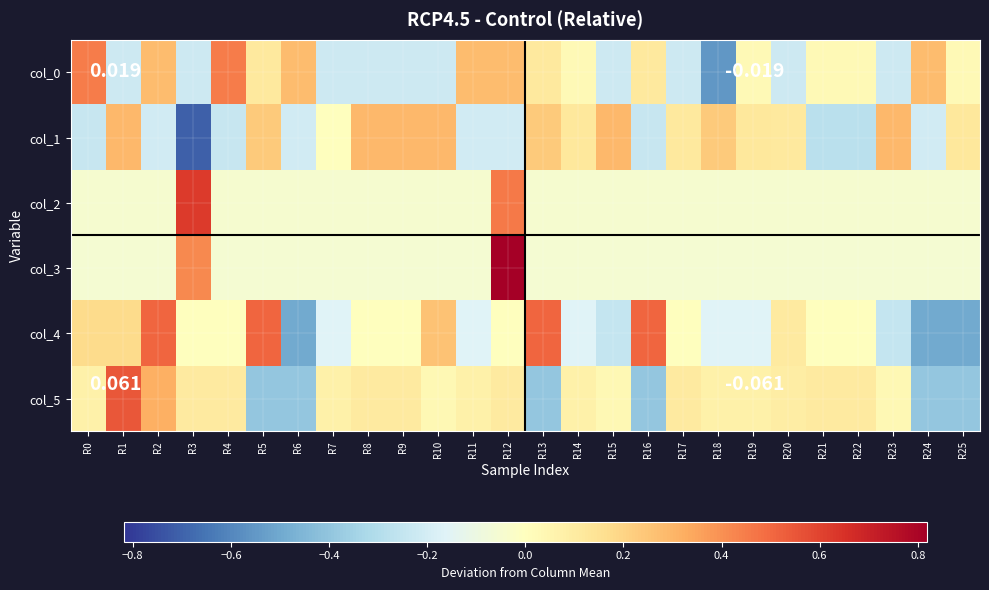

At which category is the sum across all series the highest?

R12